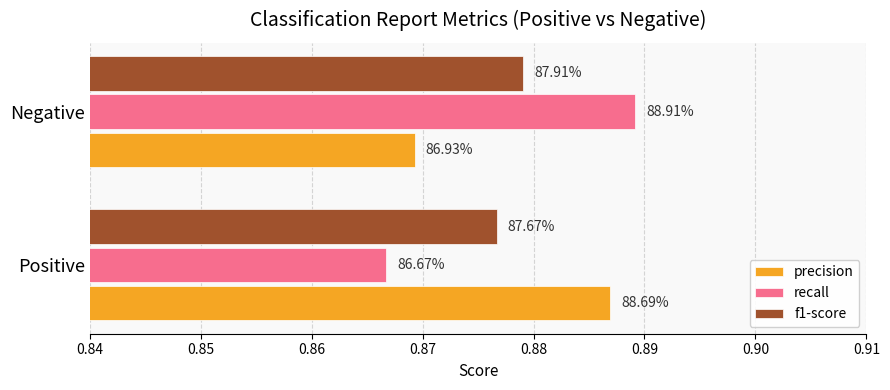

What is the sum of all f1-score values?

1.8